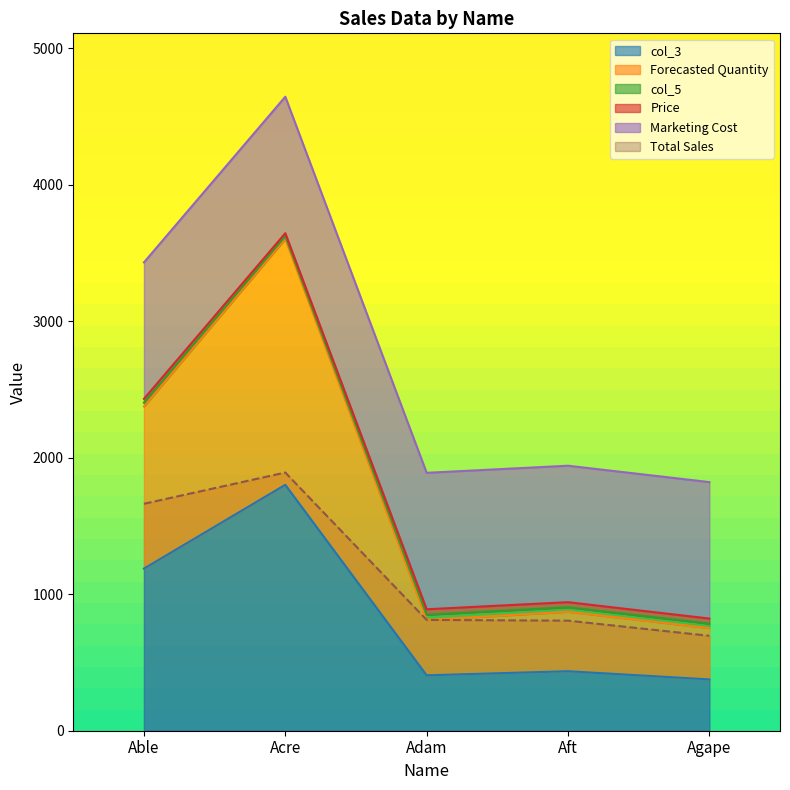

What value does the Forecasted Quantity series have at Acre?

3604.0